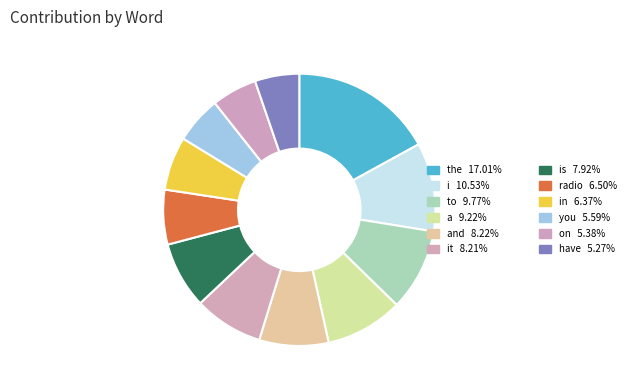

Count the number of slices in the pie.

12